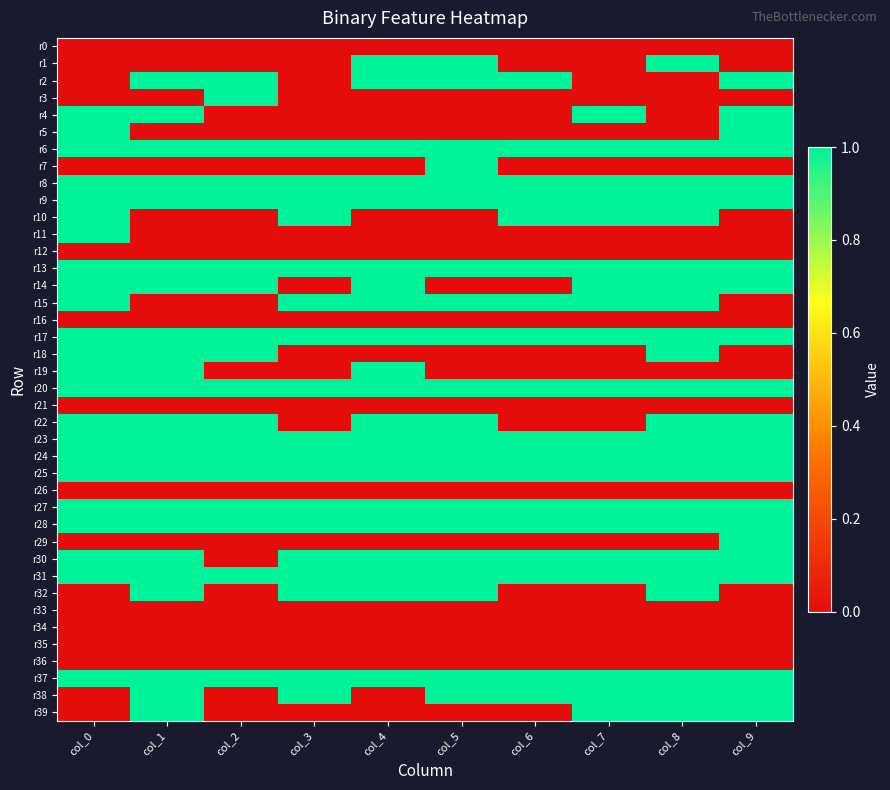

What is the total value across all series at col_7?

20